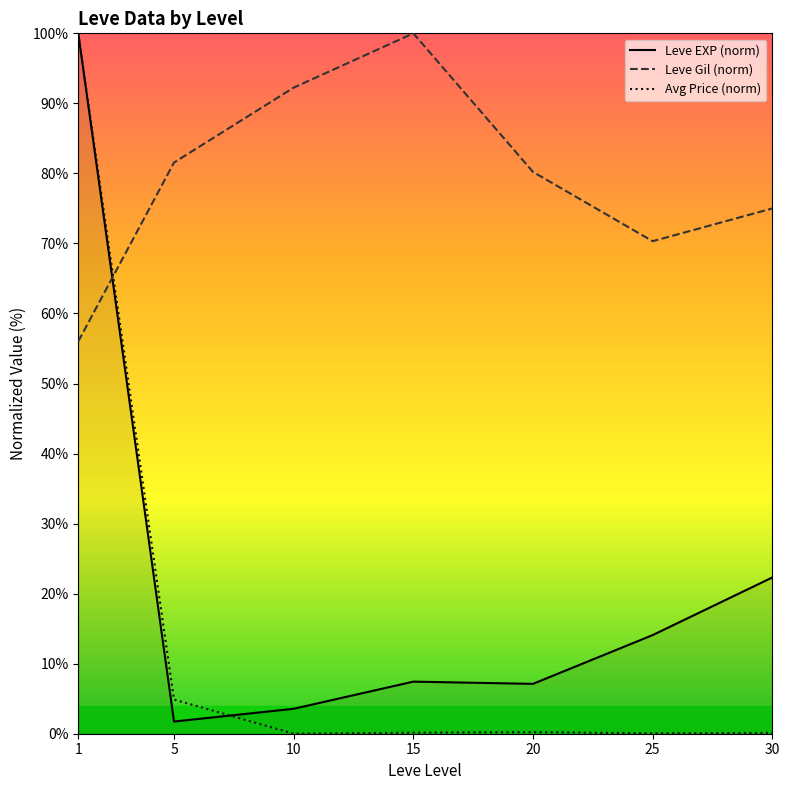

At which label does Leve EXP (norm) first exceed 7?

1